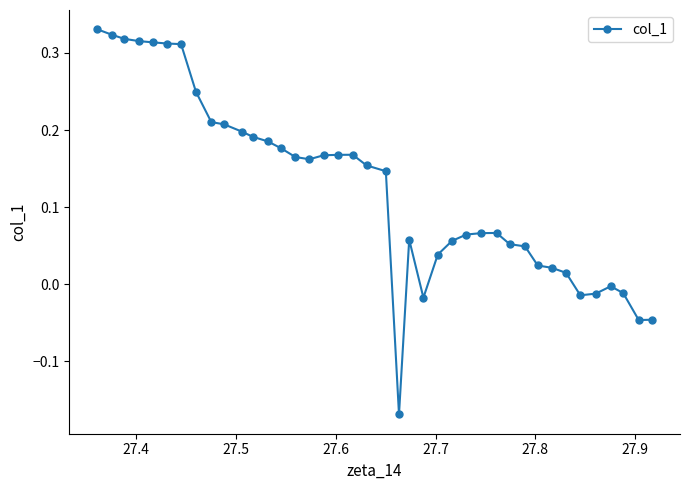

What is the difference between the maximum and minimum values?

0.5